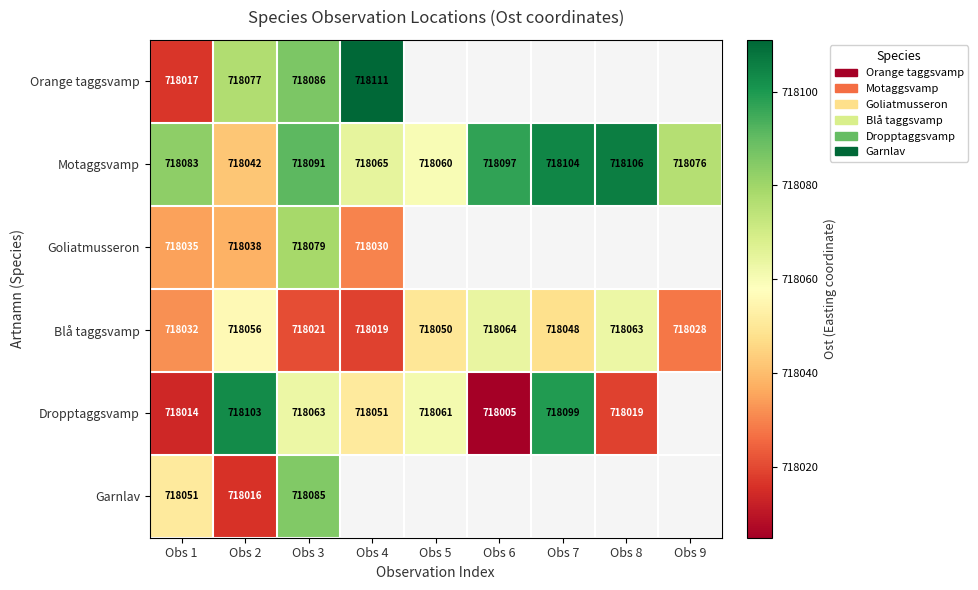

What is the difference between the Dropptaggsvamp values at Obs 4 and Obs 1?

37